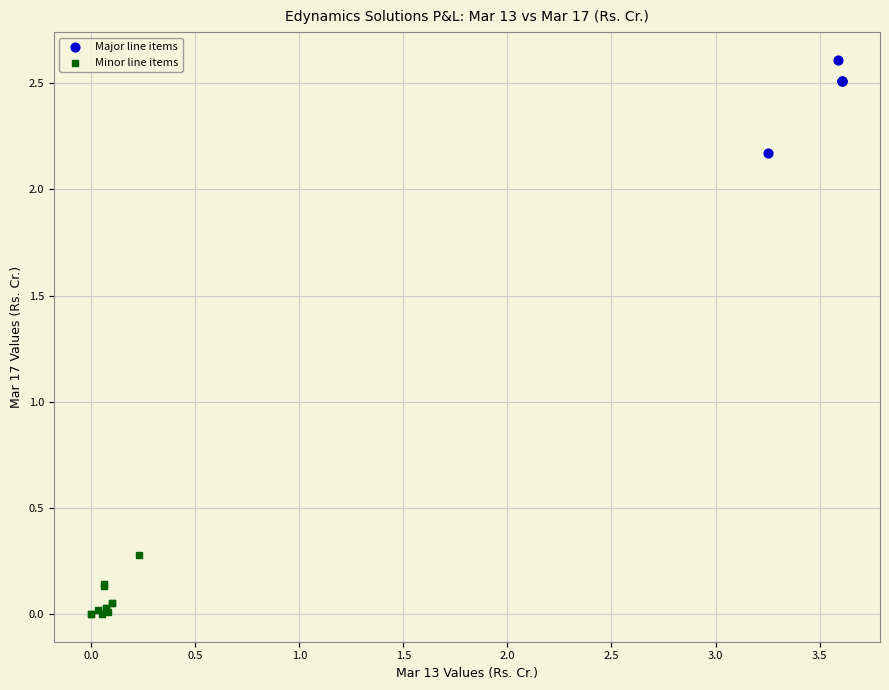

Which series has the widest spread of Y values?

Major line items